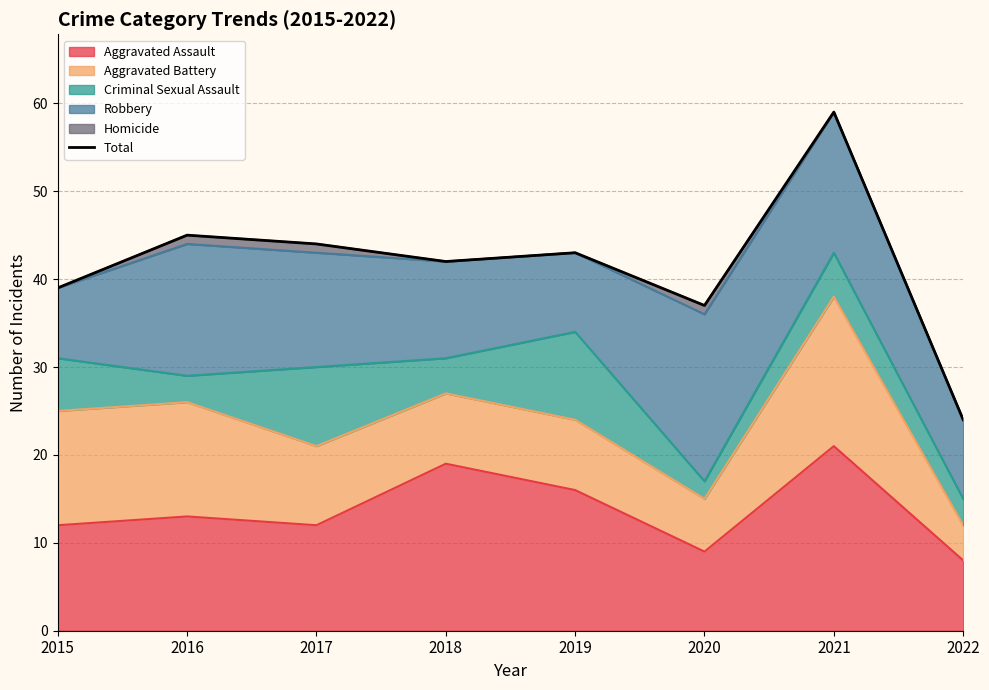

What is the greatest value displayed?

59